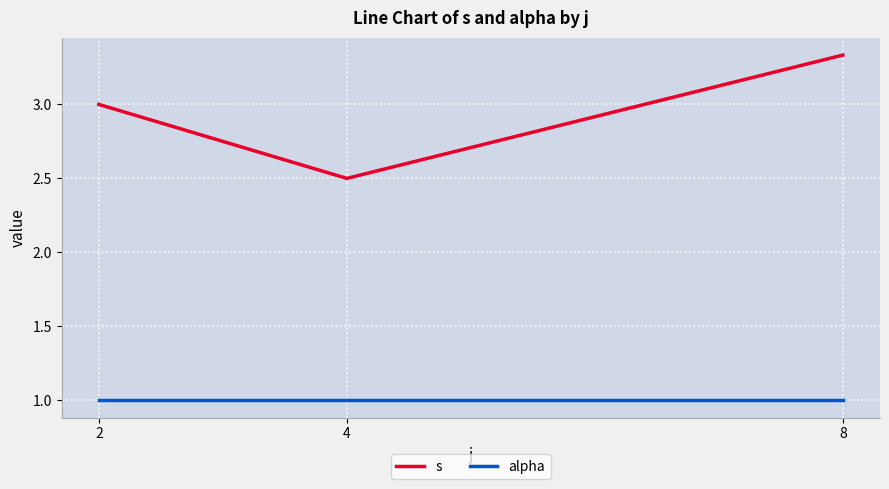

Does the chart have visible grid lines?

Yes